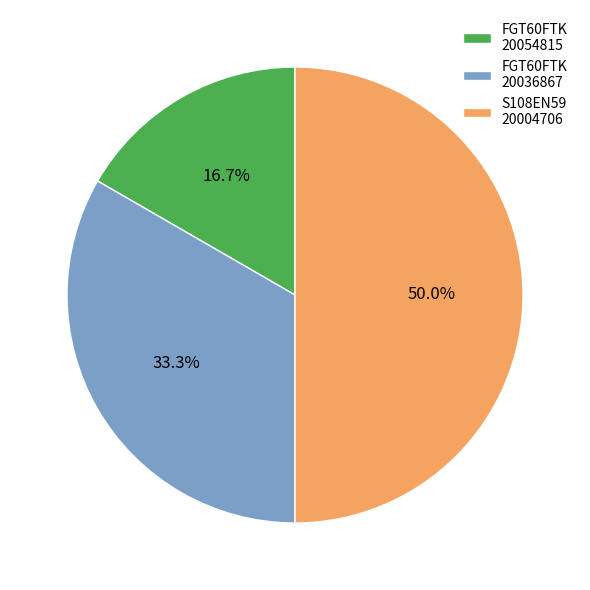

Is FGT60FTK 20054815 the majority of the pie?

No